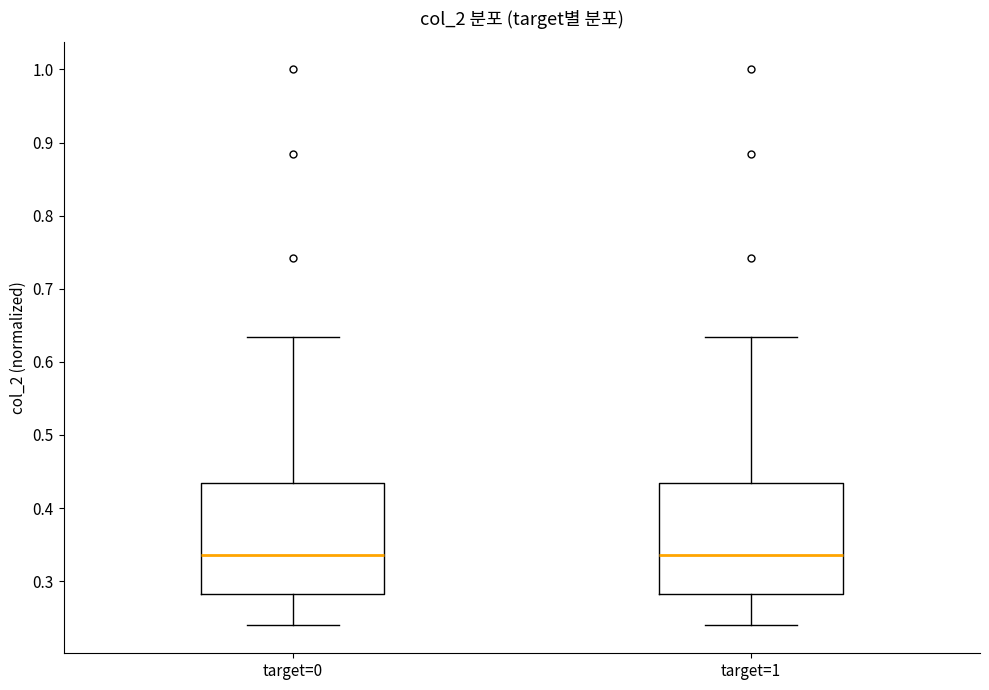

Reading left to right, read every box against the y-axis: the position of its median line, the range the box covers, and the ends of its whiskers. The values are not printed on the chart, so give them approximately, as read against the axis.

target=0: median 0.34, box 0.28 to 0.43, whiskers 0.24 to 0.63
target=1: median 0.34, box 0.28 to 0.43, whiskers 0.24 to 0.63